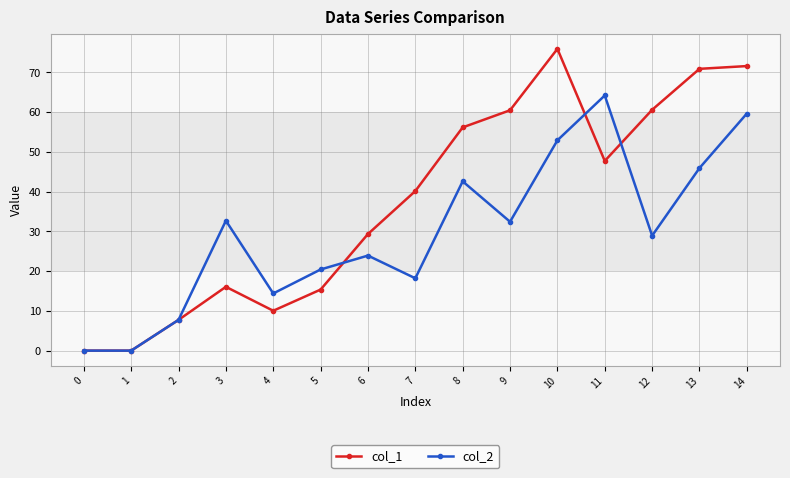

At 4, list the series in order from largest to smallest.

col_2, col_1